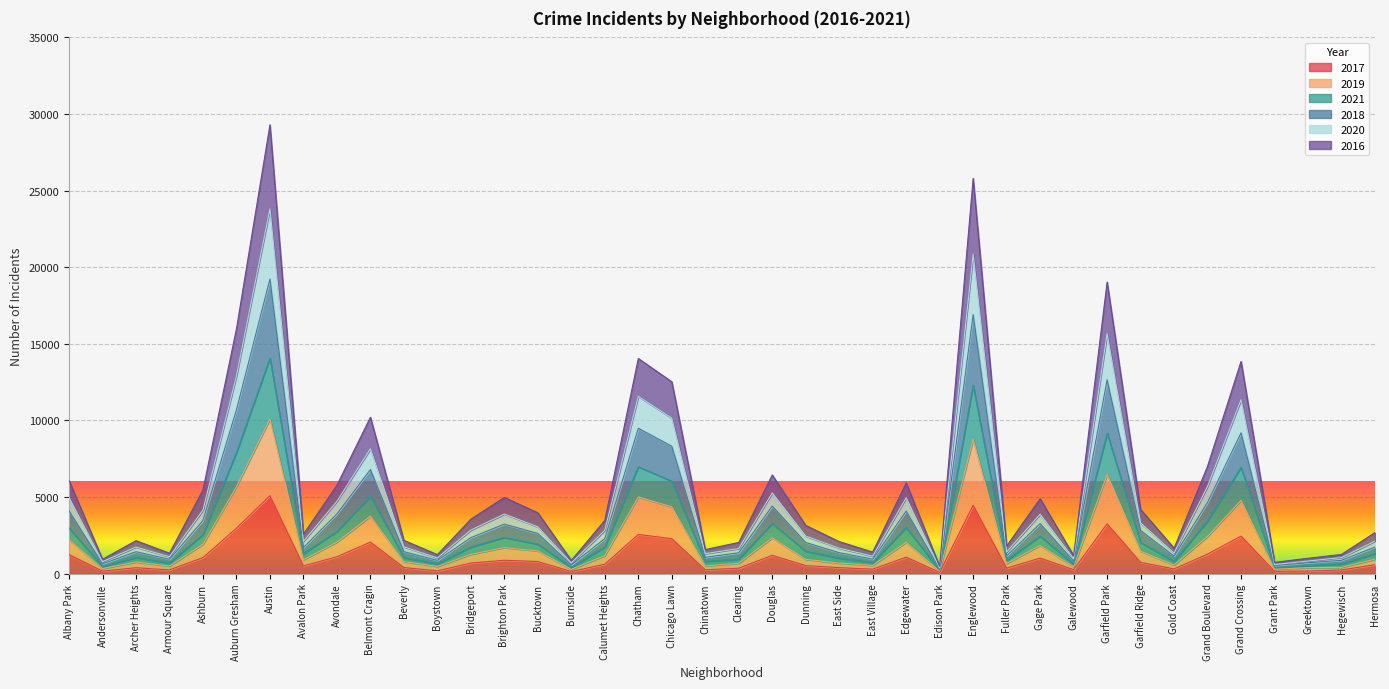

The 2017 series shows 4362 at Garfield Park. True or false?

False